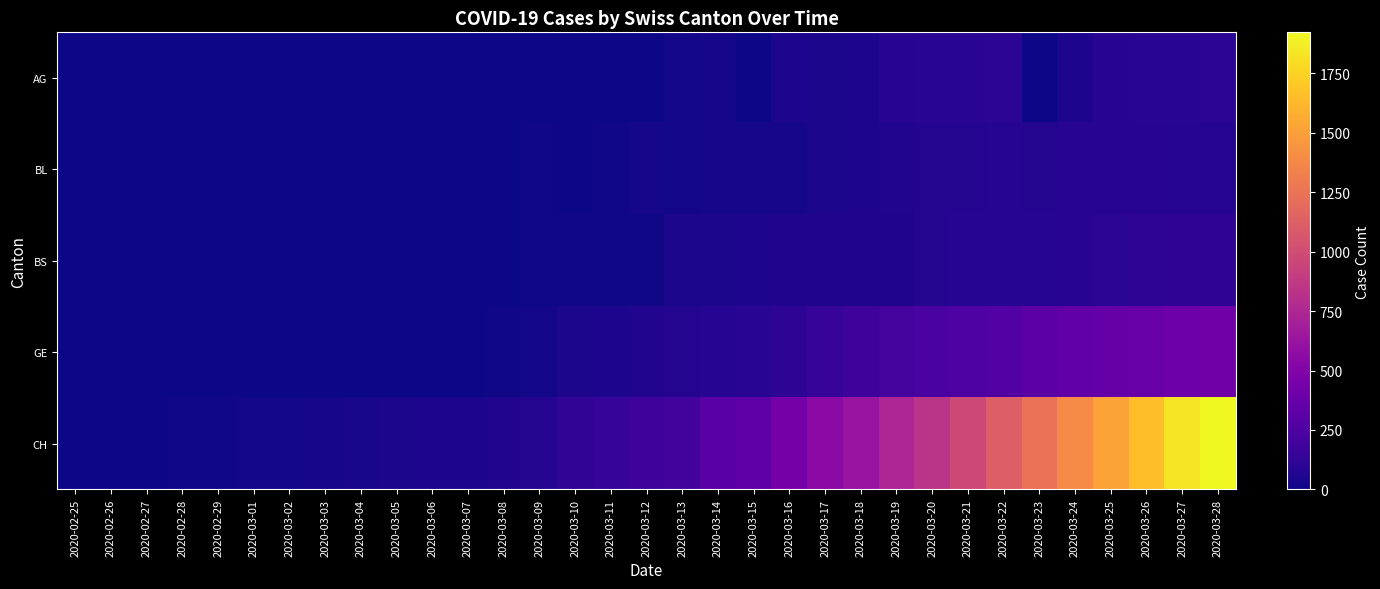

Which series has the widest spread of values?

CH